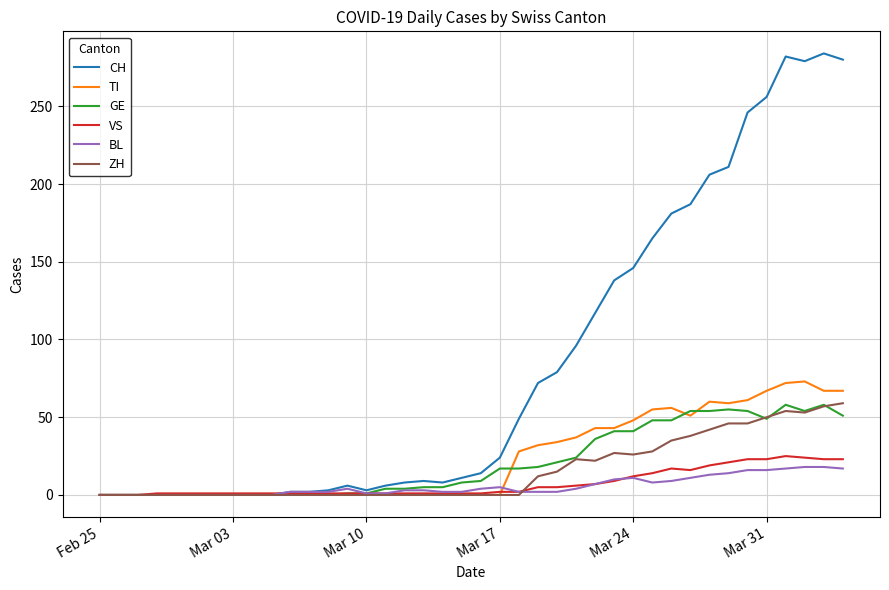

What is the maximum value shown in the chart?

284